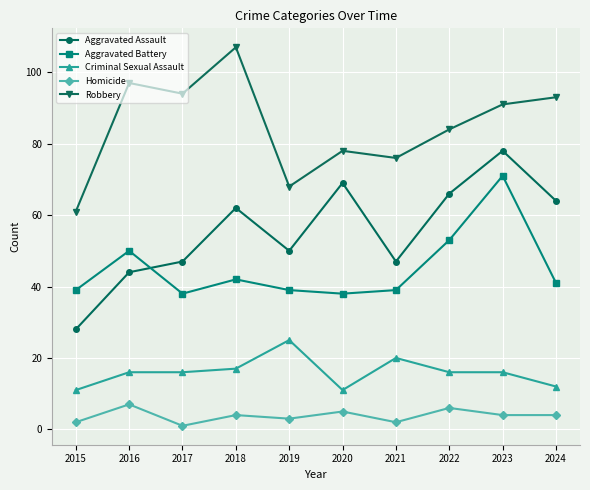

True or false: Criminal Sexual Assault has a value of 26 at 2018.

False